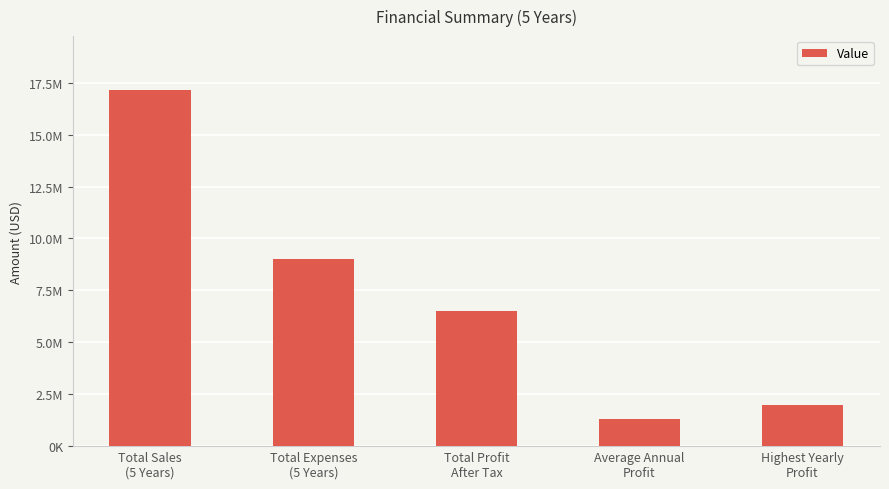

How many categories are shown in the chart?

5